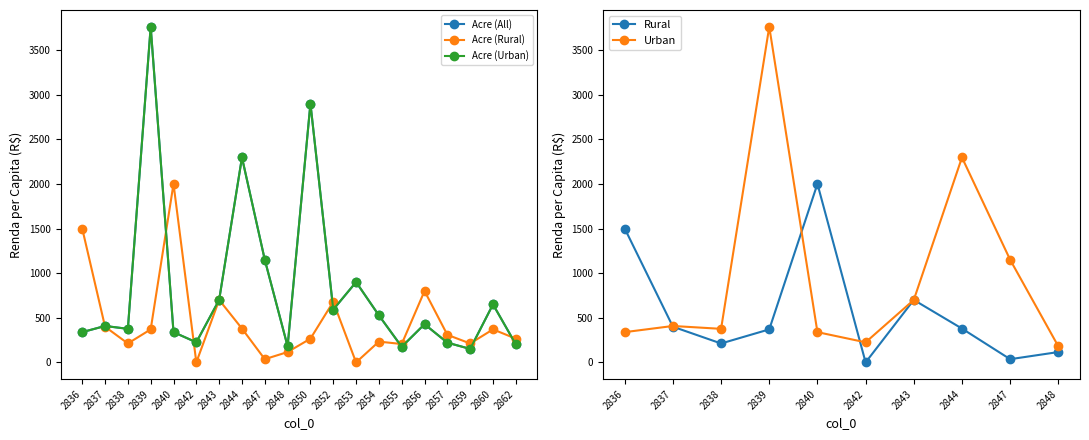

What is the maximum value shown in the chart?

3760